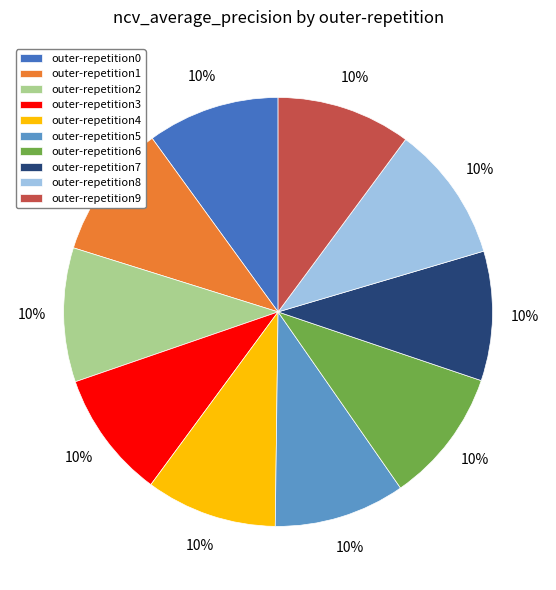

Is outer-repetition7 the majority of the pie?

No